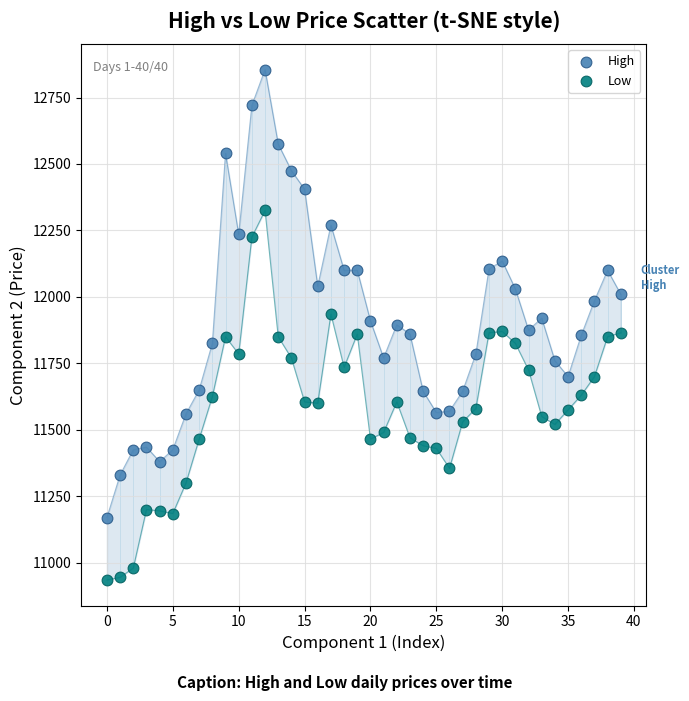

Across all data points, what is the range of Y values (max minus min)?

1920